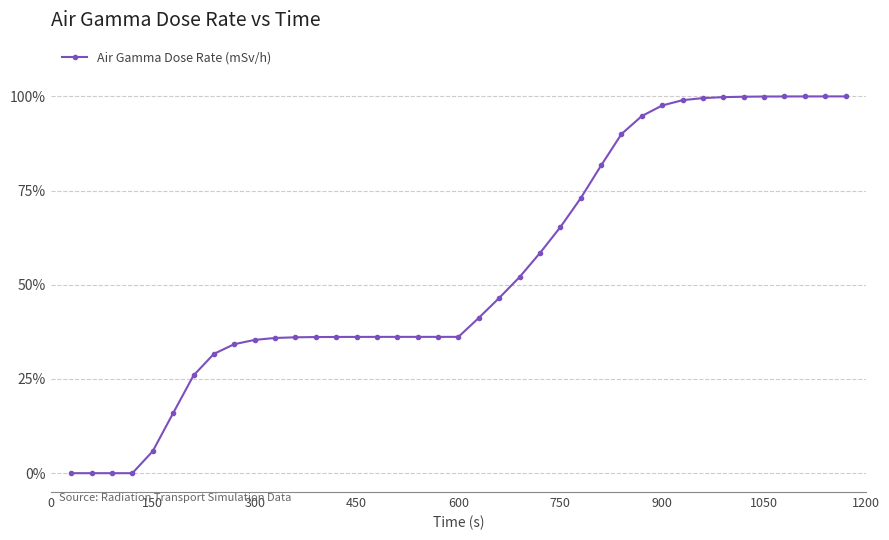

What is the value of the 8th point from the left?

31.7